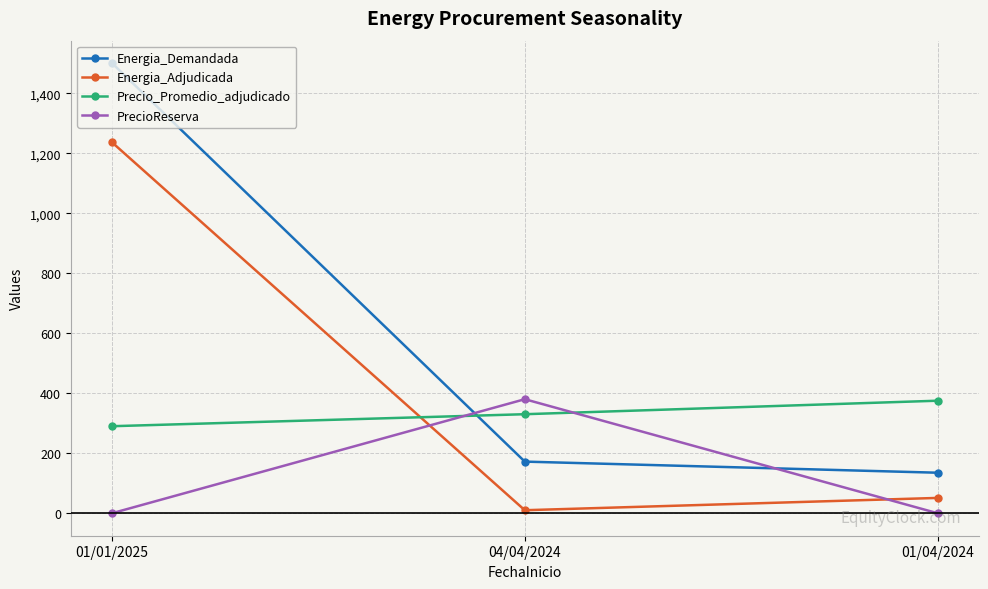

Reading left to right, transcribe all the data shown in this chart.

Energia_Demandada: 1500	172	135
Energia_Adjudicada: 1236	10	51
Precio_Promedio_adjudicado: 290	330	375
PrecioReserva: 0	380	0